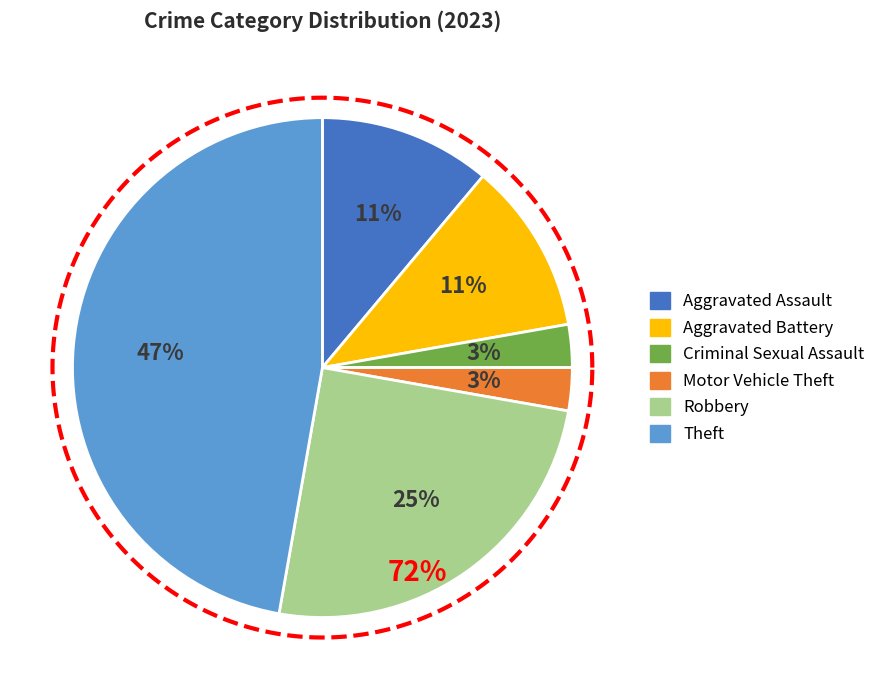

True or false: Motor Vehicle Theft accounts for 3% of the total.

True